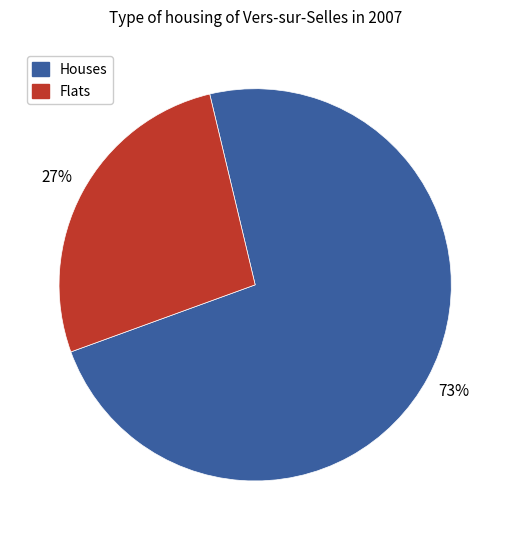

Is the sum of Houses and Flats greater than half?

Yes